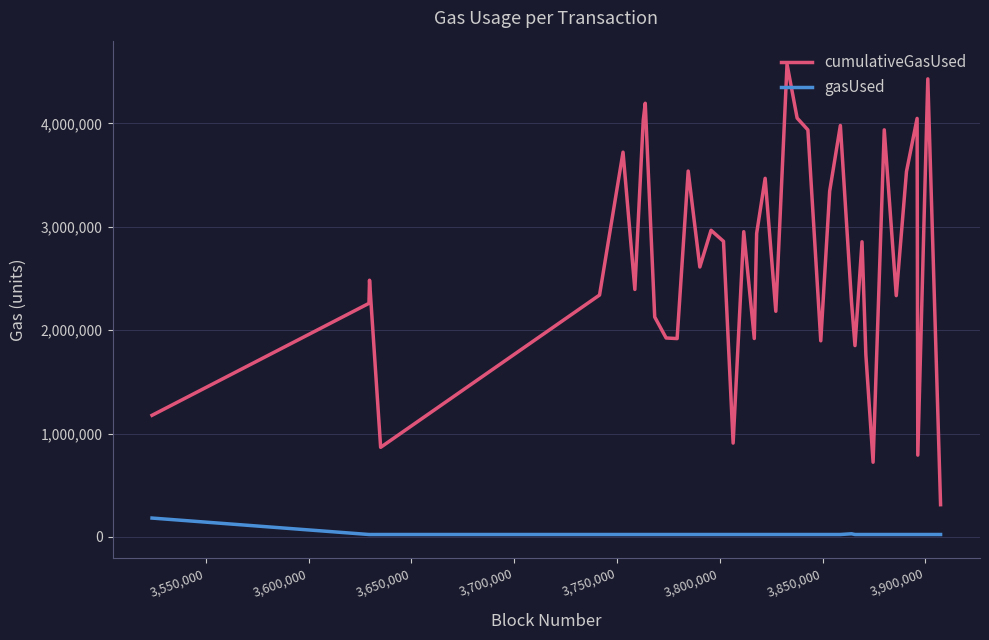

True or false: cumulativeGasUsed and gasUsed cross at least once.

False